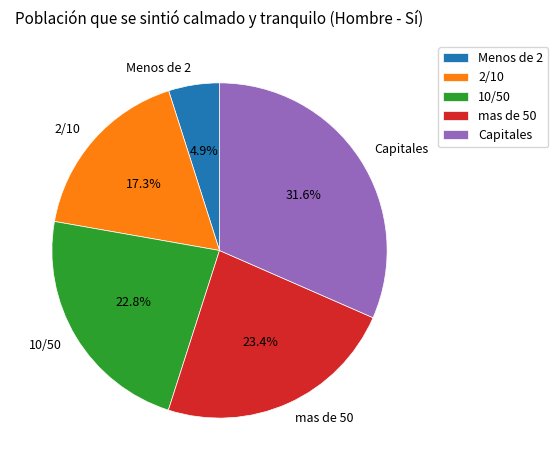

To the nearest percent, what is the difference between the largest and smallest slice percentages?

27%